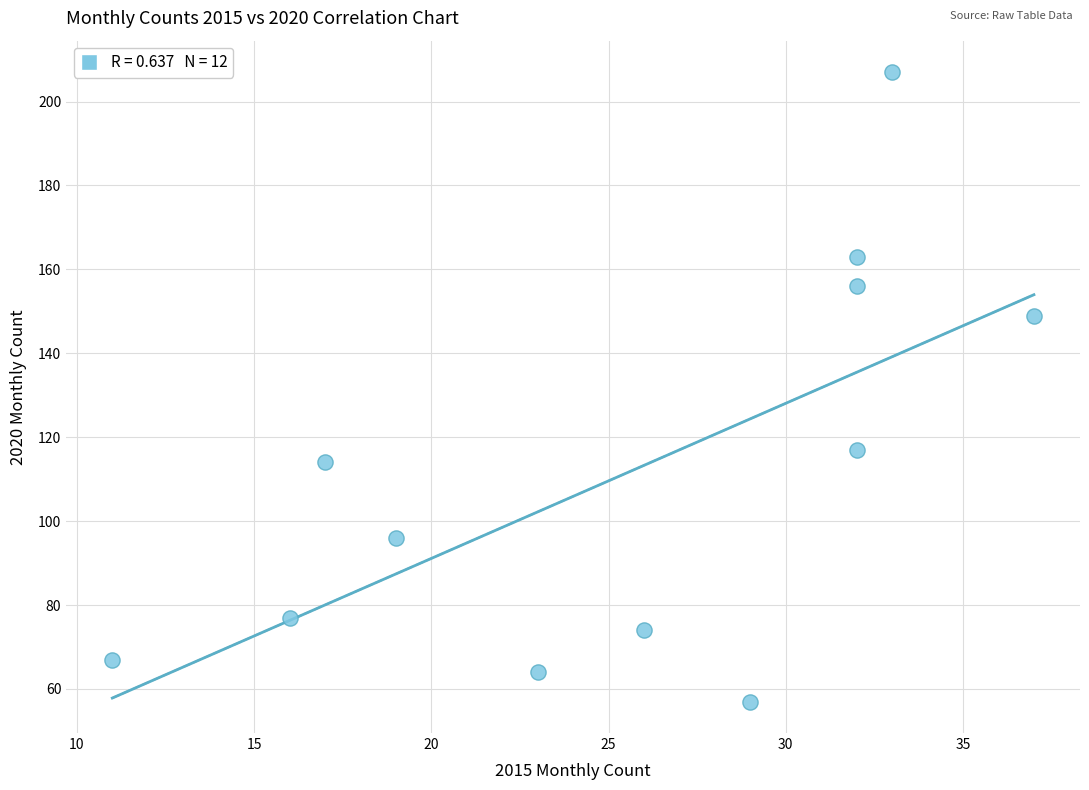

What is the average X value?

26